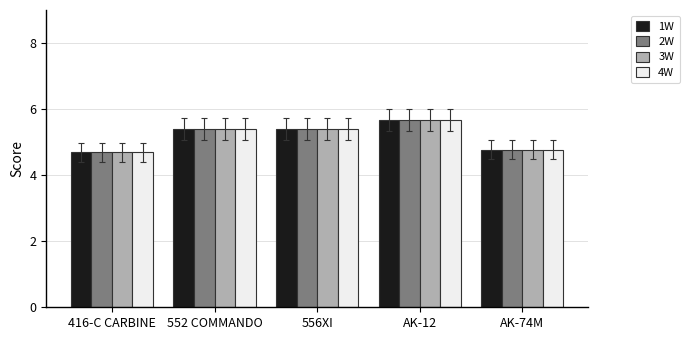

Reading right to left, transcribe all the data shown in this chart.

1W: 4.8	5.7	5.4	5.4	4.7
2W: 4.8	5.7	5.4	5.4	4.7
3W: 4.8	5.7	5.4	5.4	4.7
4W: 4.8	5.7	5.4	5.4	4.7